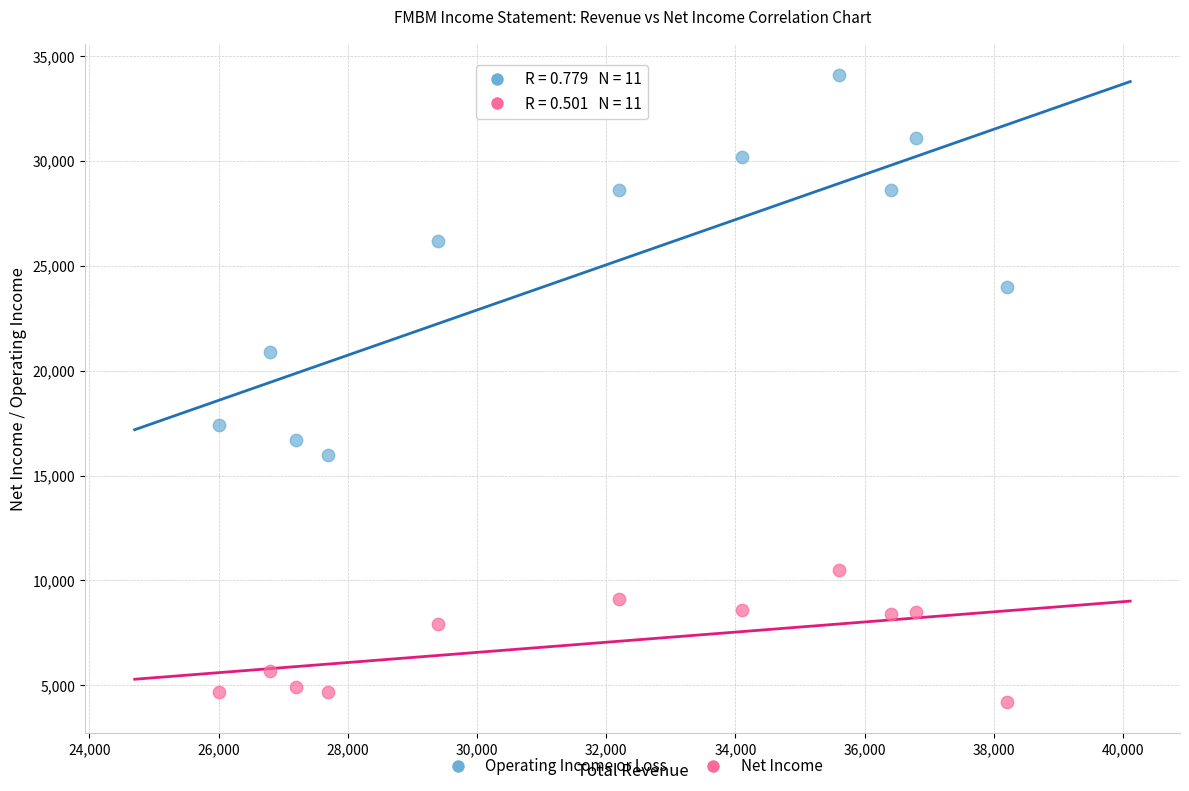

Across all data points, what is the range of X values (max minus min)?

12200